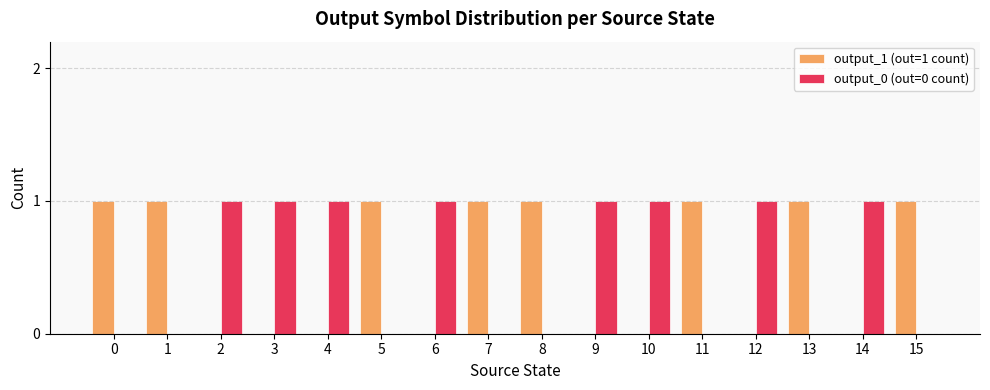

The value of output_0 (out=0 count) at 6 is 0. True or false?

False